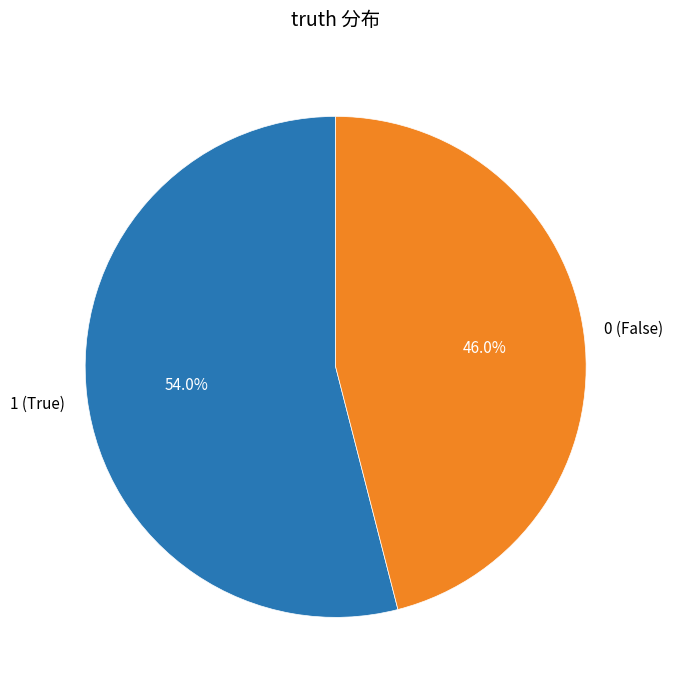

Rank the categories by value from highest to lowest.

1, 0